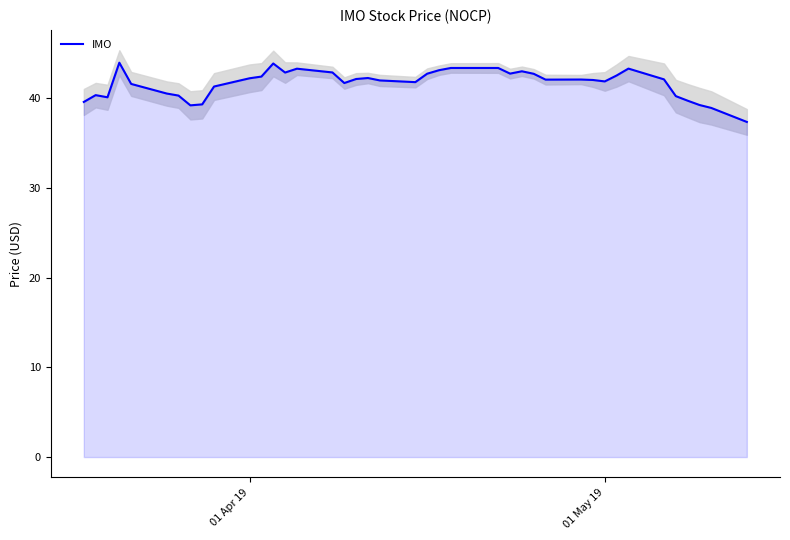

The value of IMO at 01 May 19 is 66.0. True or false?

False